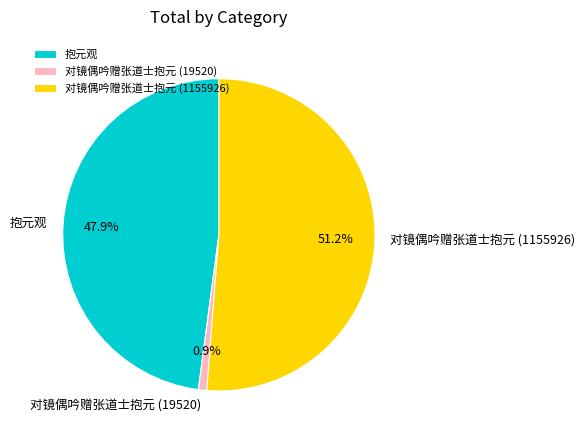

Which slice is the largest?

对镜偶吟赠张道士抱元 (1155926)